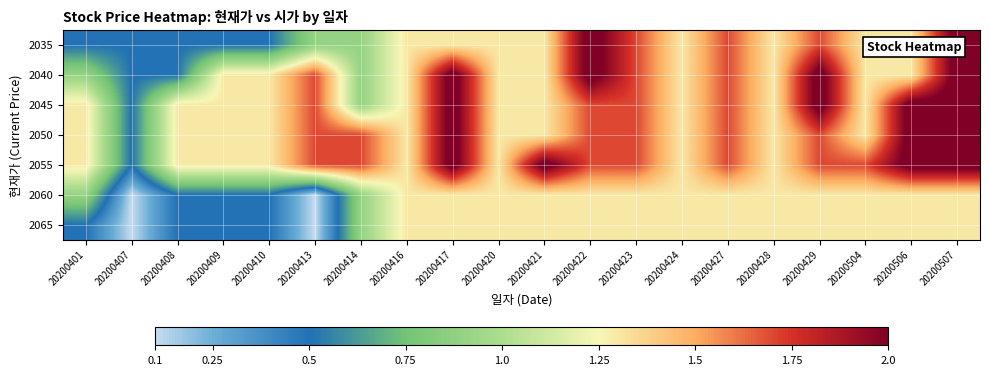

Which category has the highest value across all series?

20200422